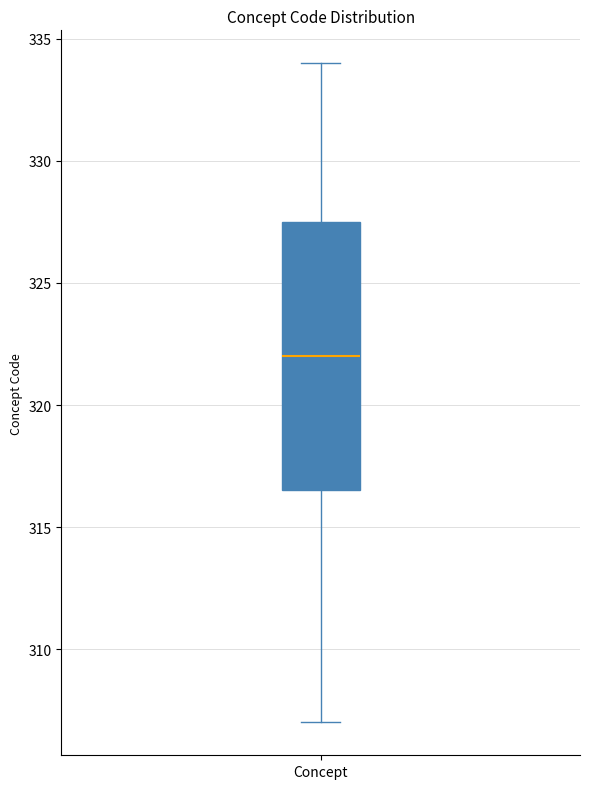

Transcribe this box plot: give where the median line is, the range the box spans, and where the two whiskers end, as read against the y-axis. The values are not printed on the chart, so give them approximately, as read against the axis.

median 322.0, box 316.5 to 327.5, whiskers 307.0 to 334.0